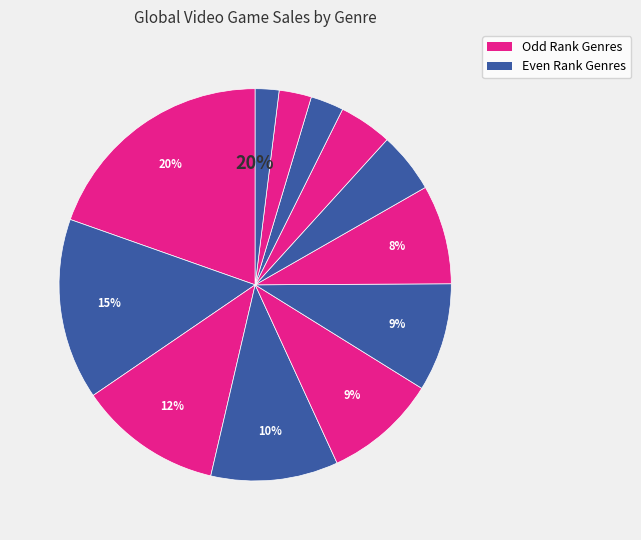

Count the number of slices in the pie.

12